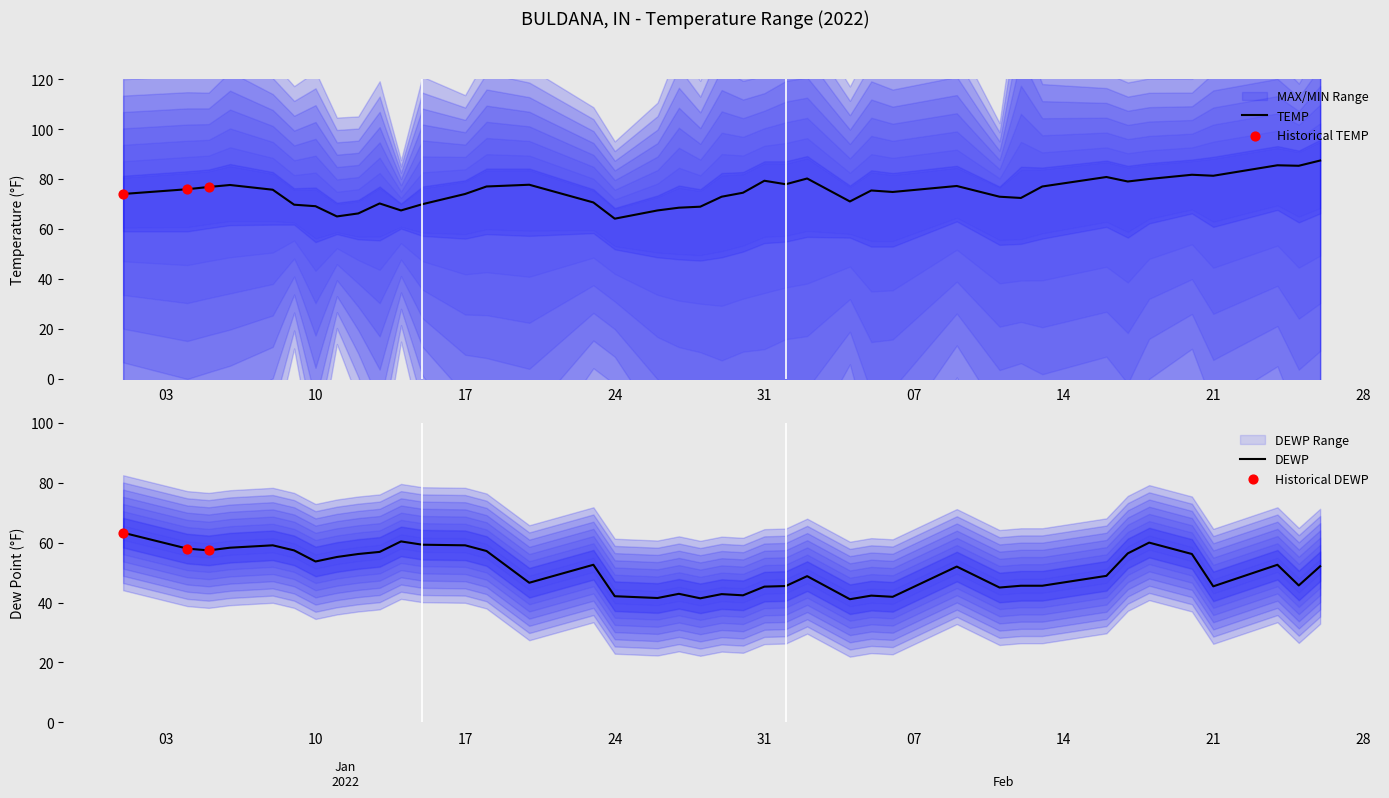

Which series has the widest spread of Y values?

TEMP